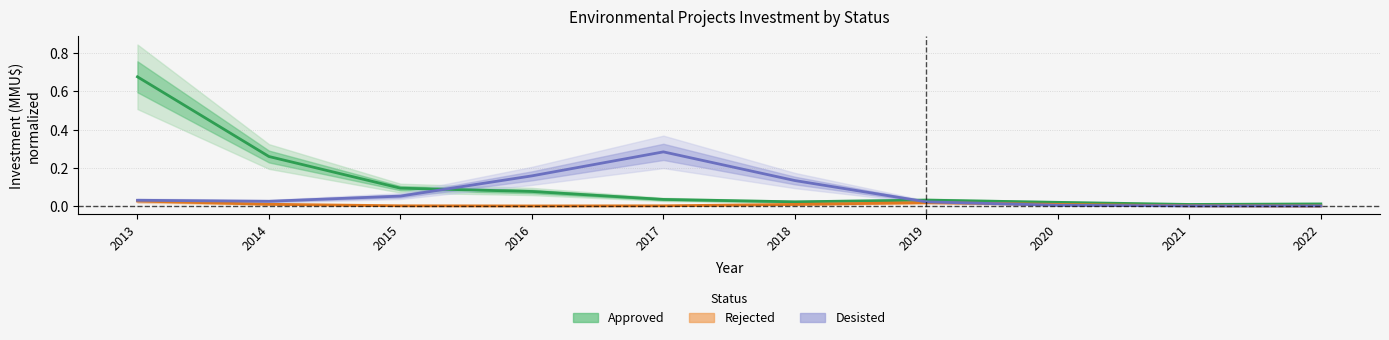

What is the value of the Desisted point at the 3rd from the left?

0.1